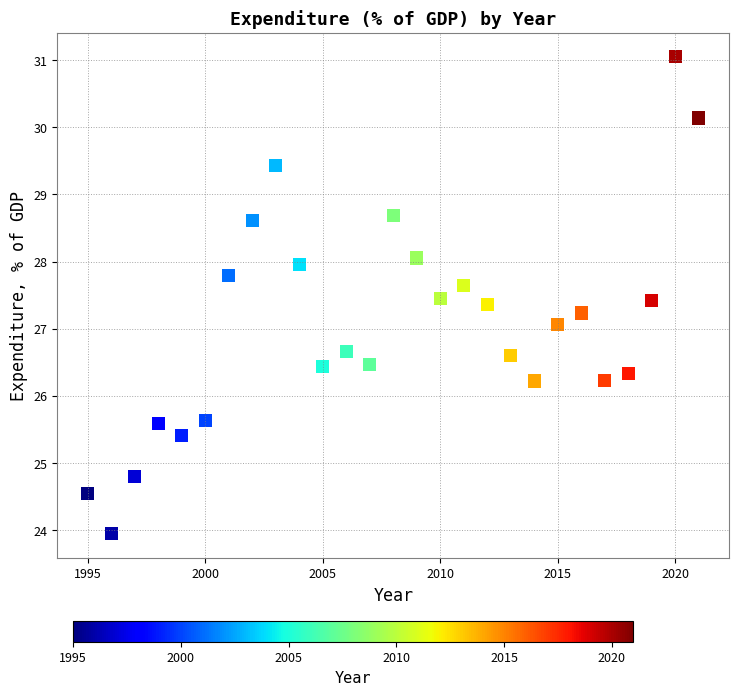

What is the range of X values (max minus min)?

26.0